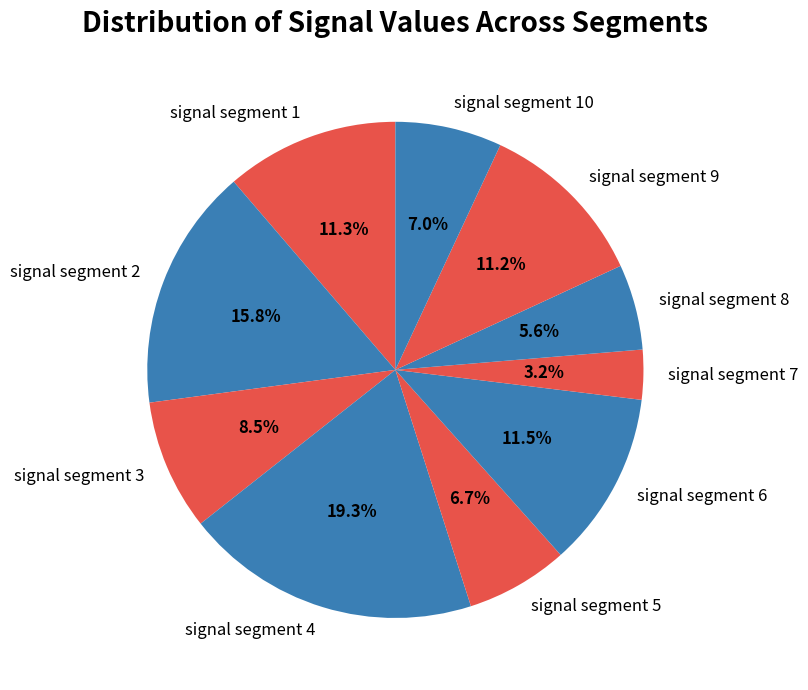

Is there any slice that represents more than half of the pie?

No